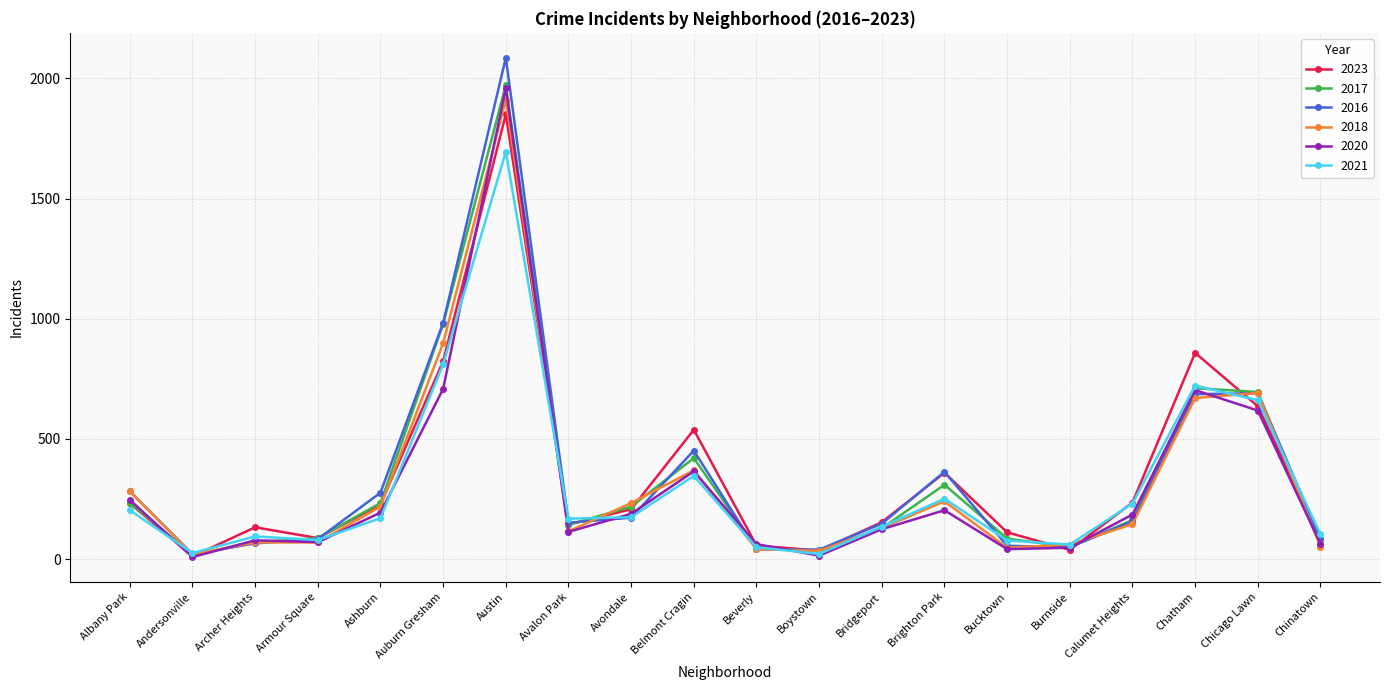

The value of 2021 at Albany Park is 203. True or false?

True